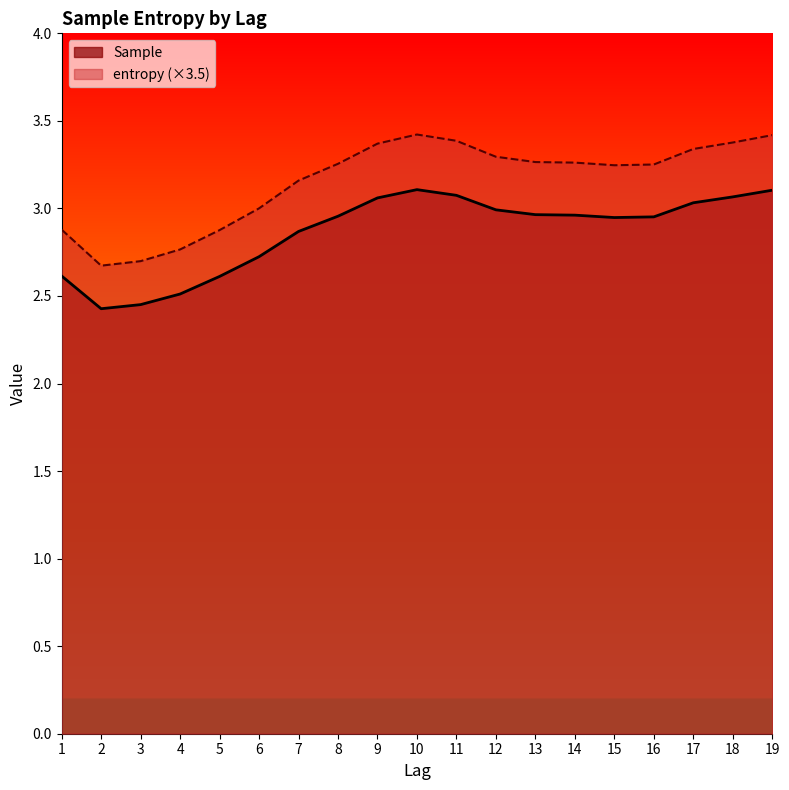

Rank the categories by Sample value from lowest to highest.

2, 3, 4, 5, 1, 6, 7, 15, 16, 8, 14, 13, 12, 17, 9, 18, 11, 19, 10